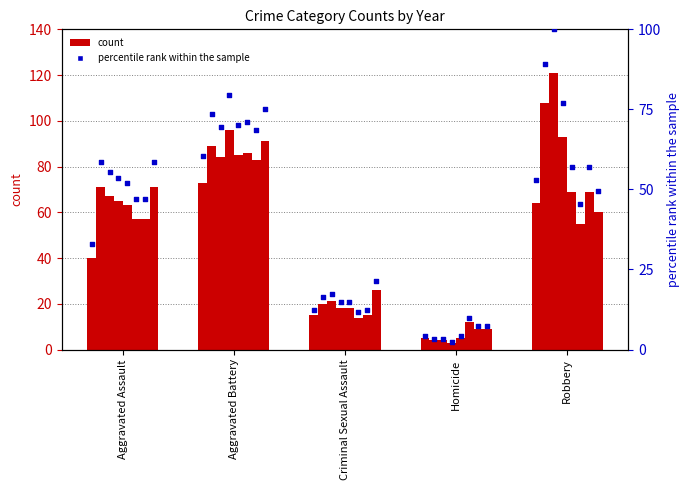

Which has a higher value, Robbery or Homicide?

Robbery